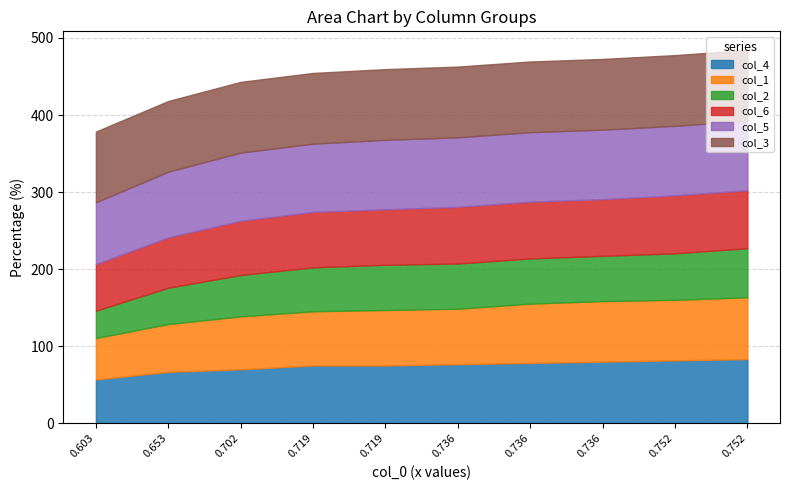

What is the minimum value for col_1?

0.5